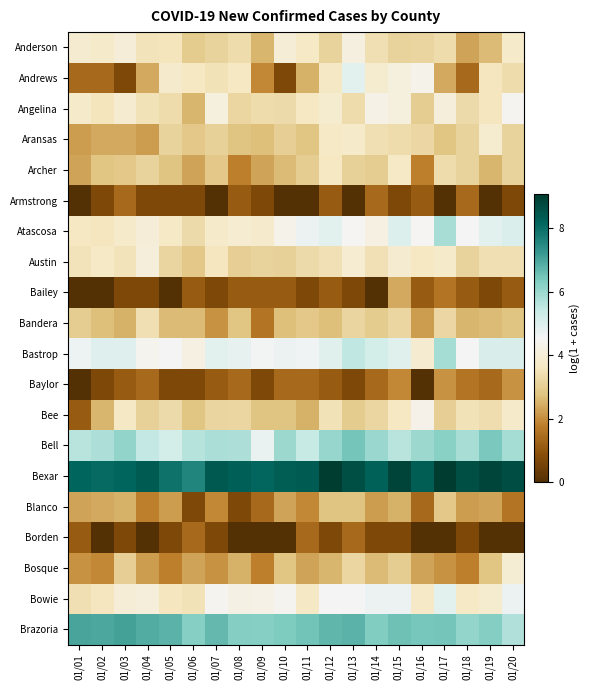

List the series in order of their peak value, lowest first.

Armstrong, Borden, Baylor, Bailey, Blanco, Bandera, Archer, Aransas, Bosque, Austin, Anderson, Bee, Angelina, Andrews, Bowie, Atascosa, Bastrop, Bell, Brazoria, Bexar